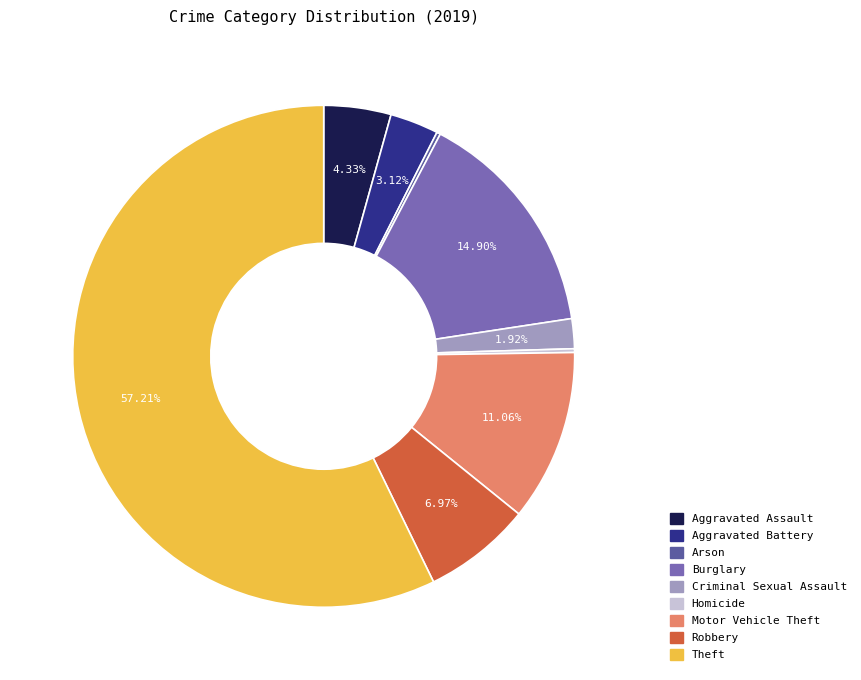

What is the majority slice?

Theft